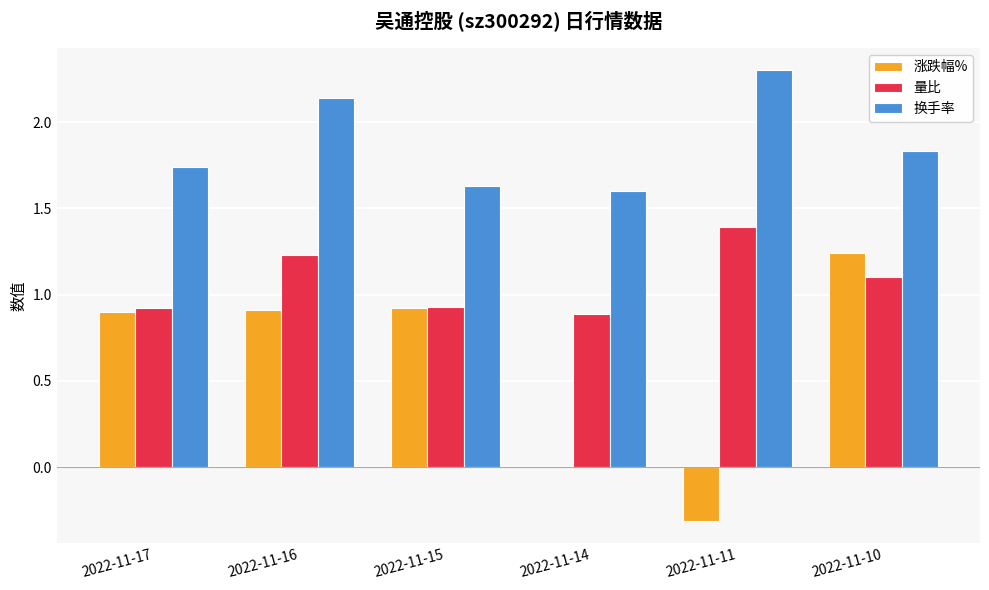

Where is 涨跌幅% nearest to the value 0?

2022-11-14